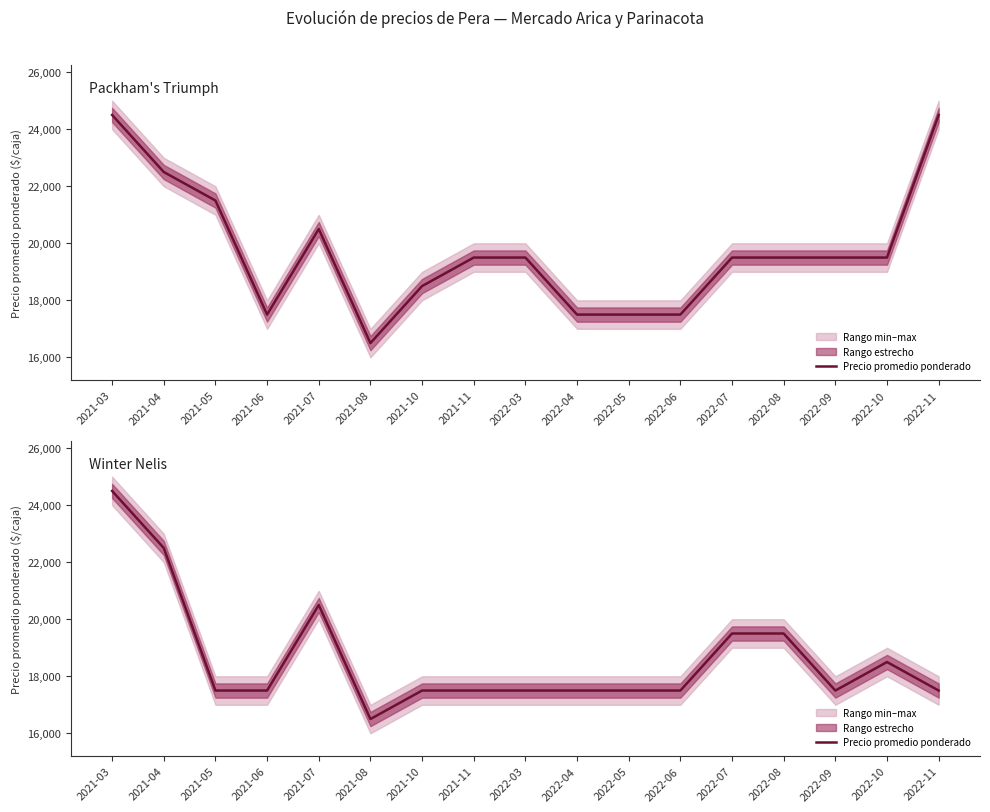

At which category does the chart reach its minimum across all series?

2021-08